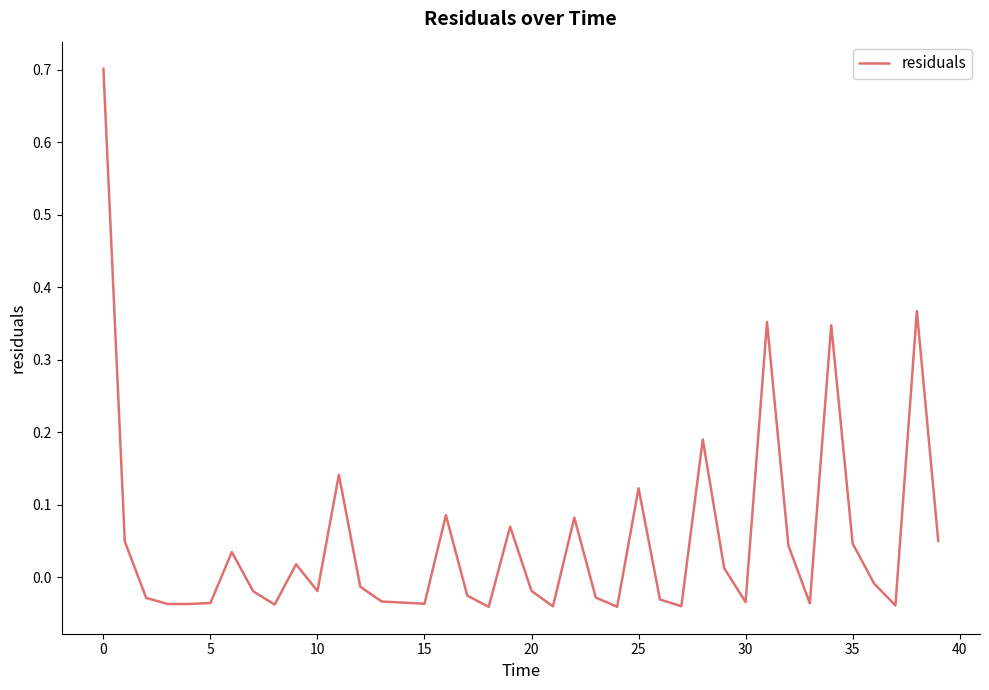

What is the greatest value displayed?

0.7